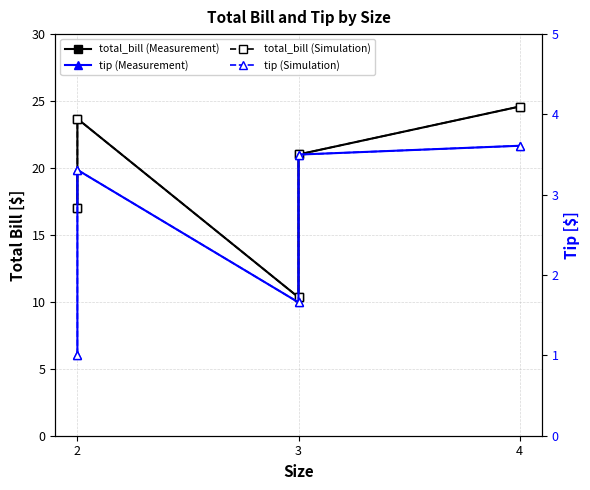

Which series has the largest total across all categories?

total_bill (Measurement)